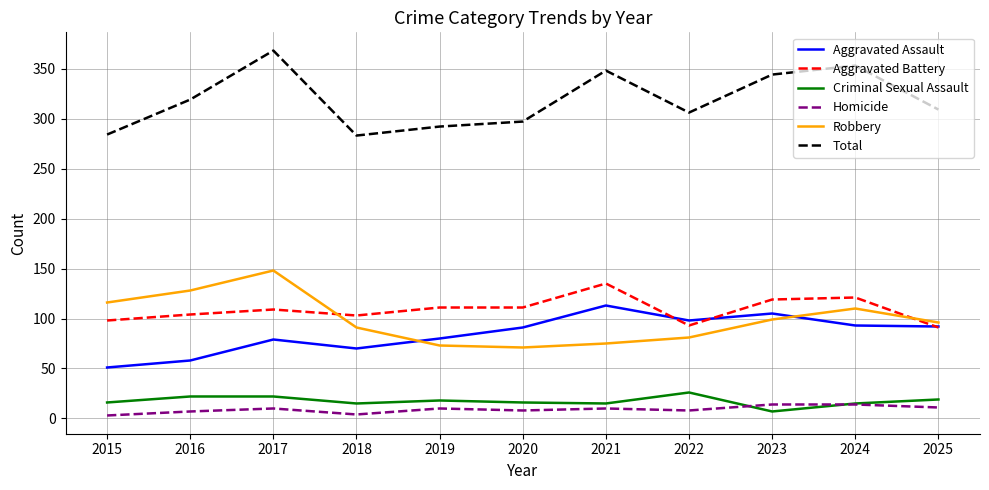

At which category is the sum across all series the highest?

2017